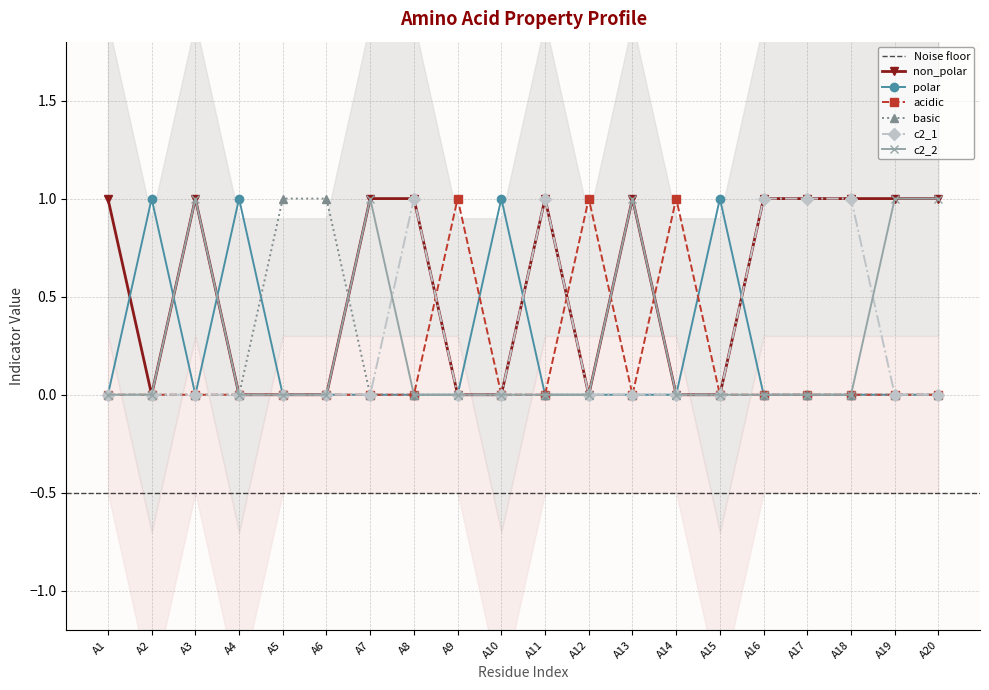

What is the sum of all basic values?

2